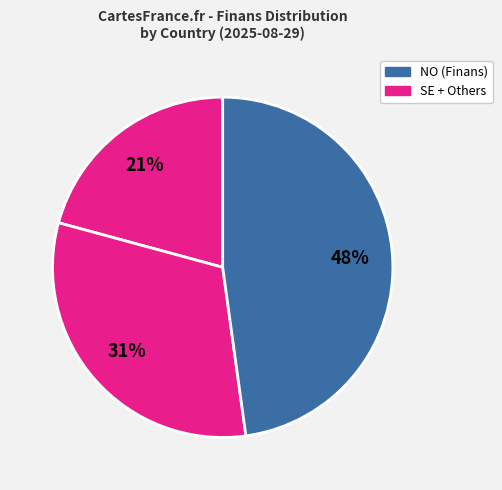

Count the number of slices in the pie.

3